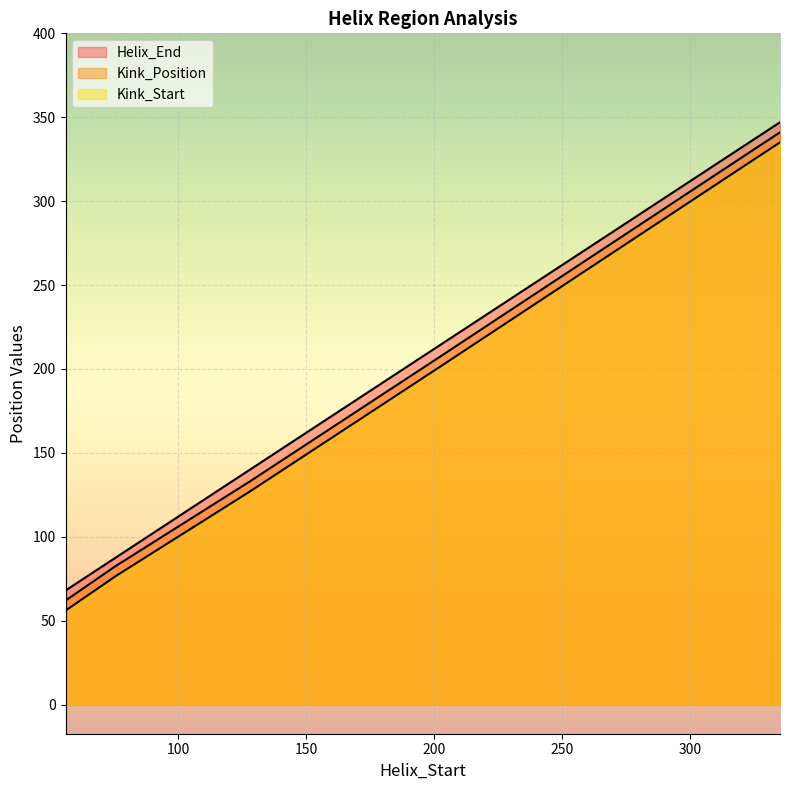

At how many categories does at least one series exceed 214?

2